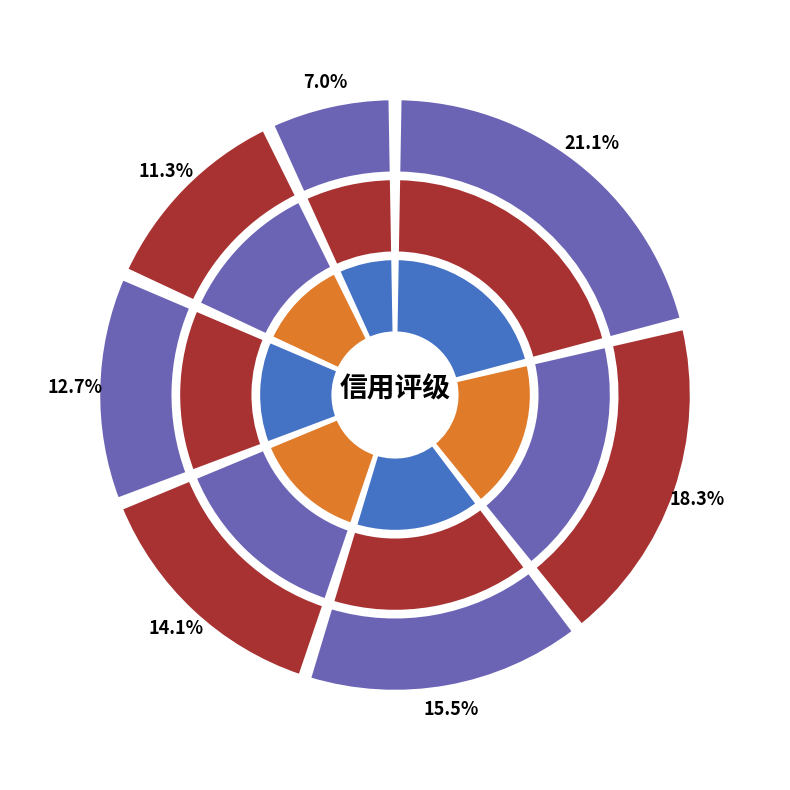

To the nearest percent, what is the combined percentage of A and AAA?

32%